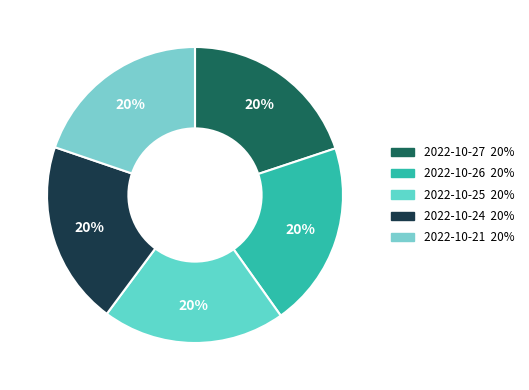

Is there a majority slice in this chart?

No